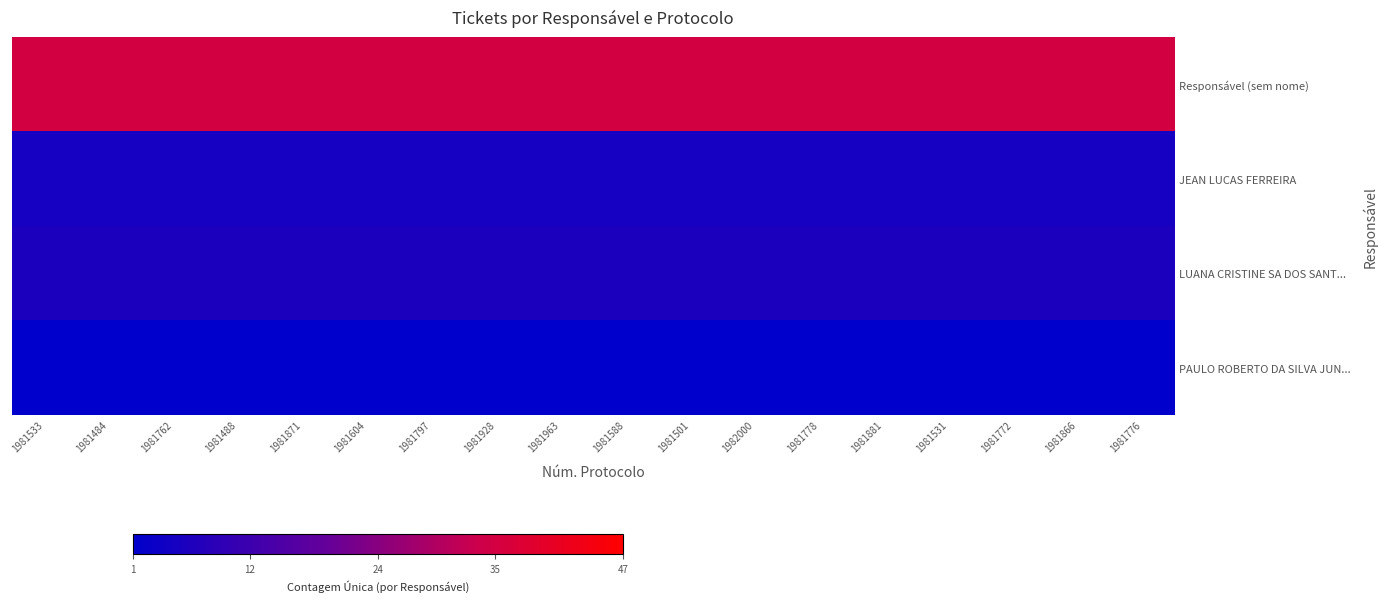

At how many categories does at least one series exceed 26?

18